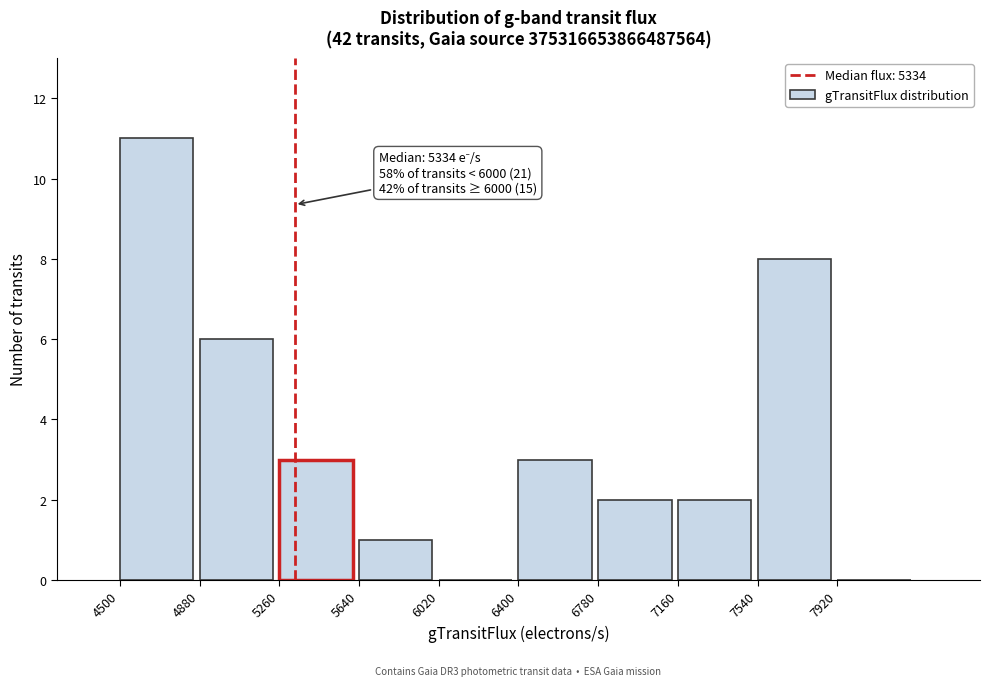

Over which range of the x-axis is the bar tallest?

4500 to 4880